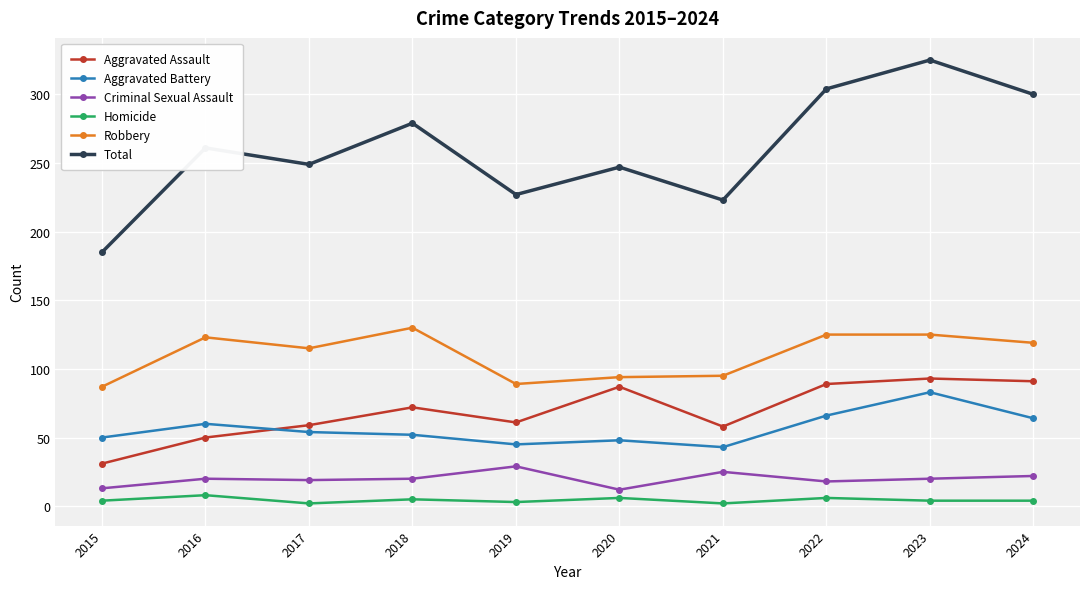

What is the highest value of the Aggravated Battery series?

83